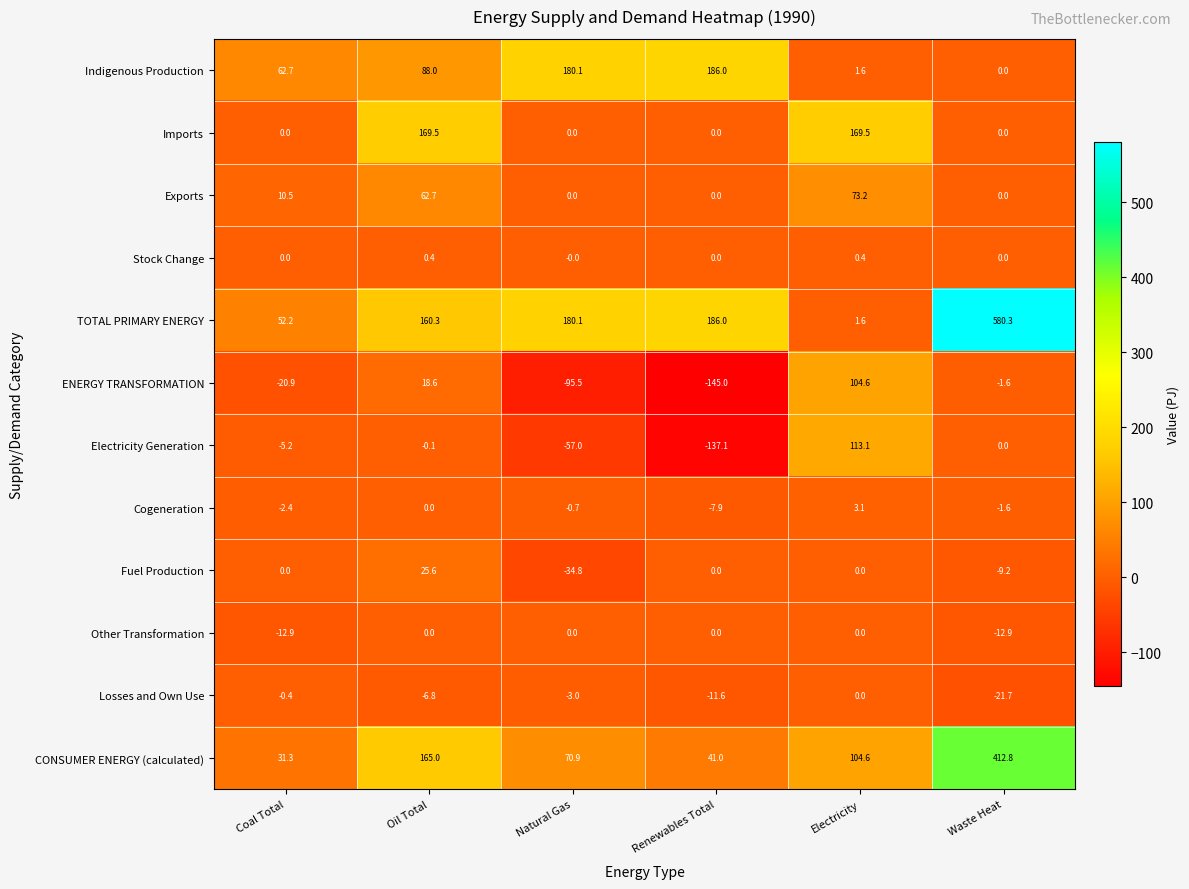

Which series has the largest total across all categories?

TOTAL PRIMARY ENERGY